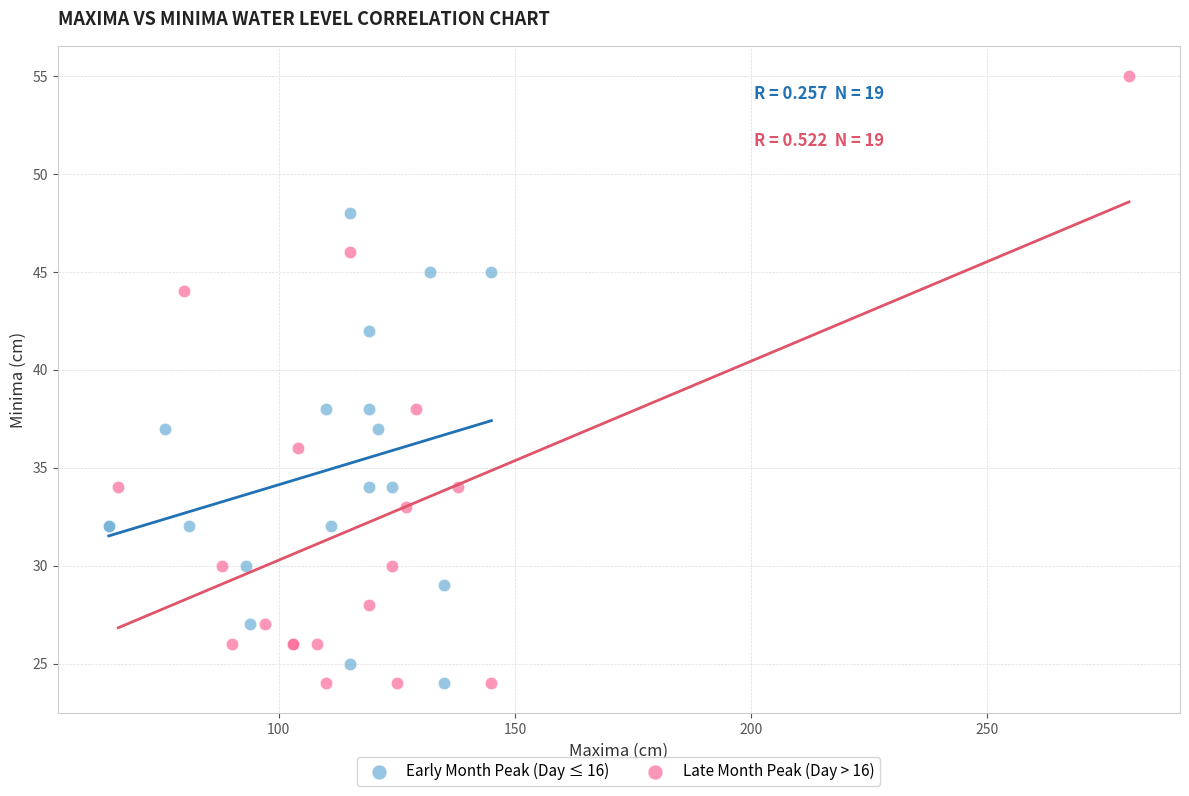

Which series has the widest spread of Y values?

Late Month Peak (Day > 16)